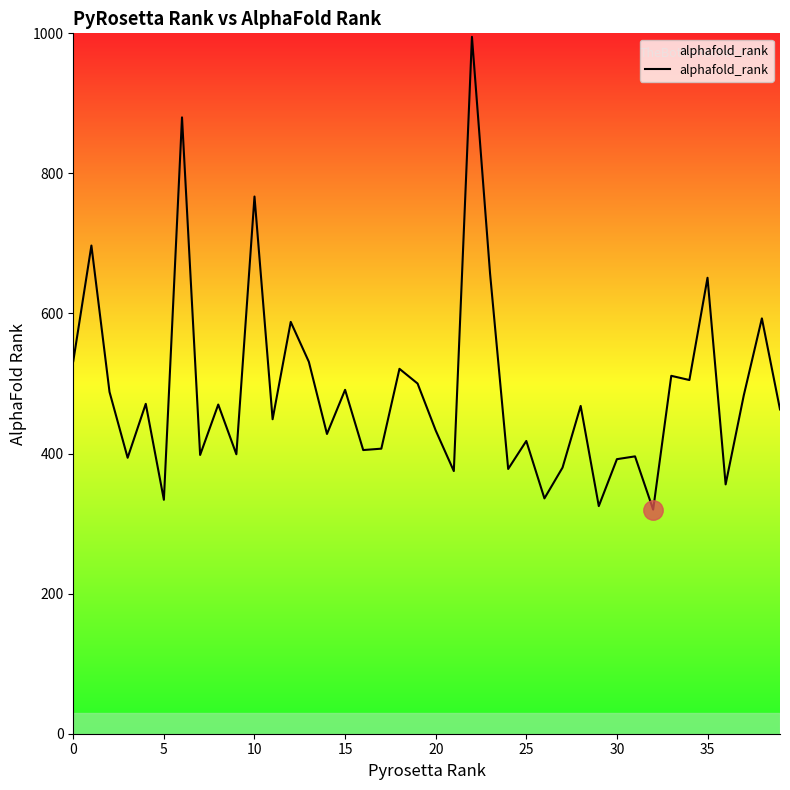

What is the maximum value shown in the chart?

995